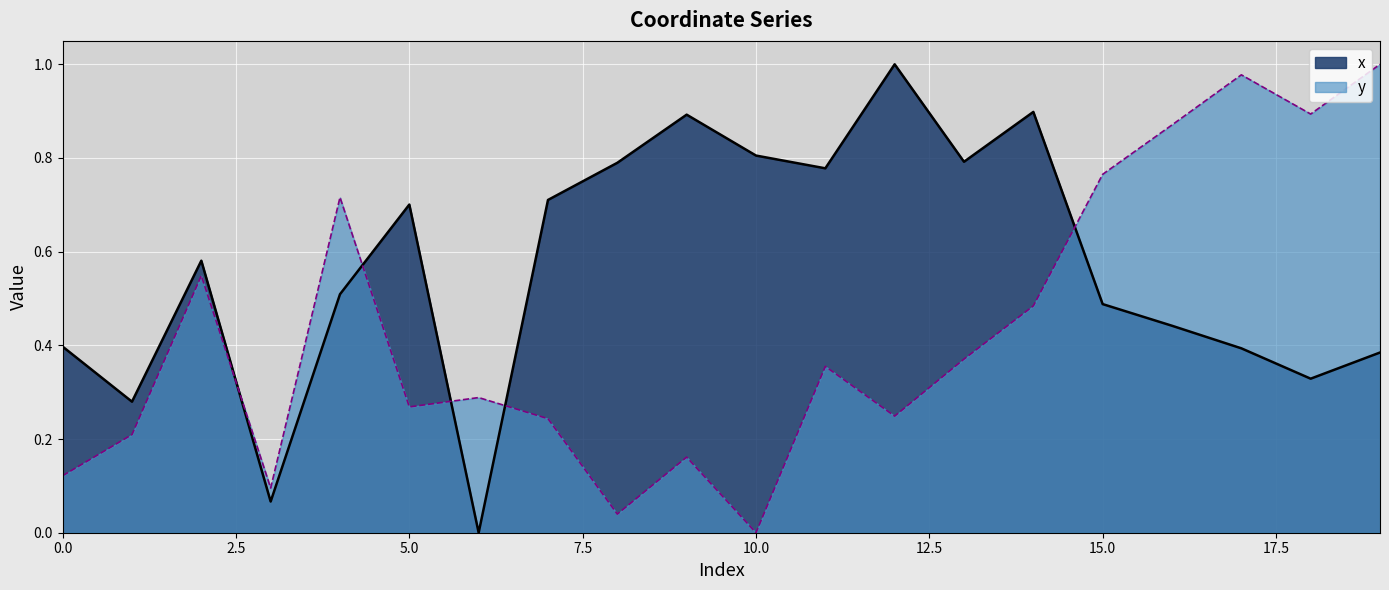

How many values in the y series exceed 0?

19